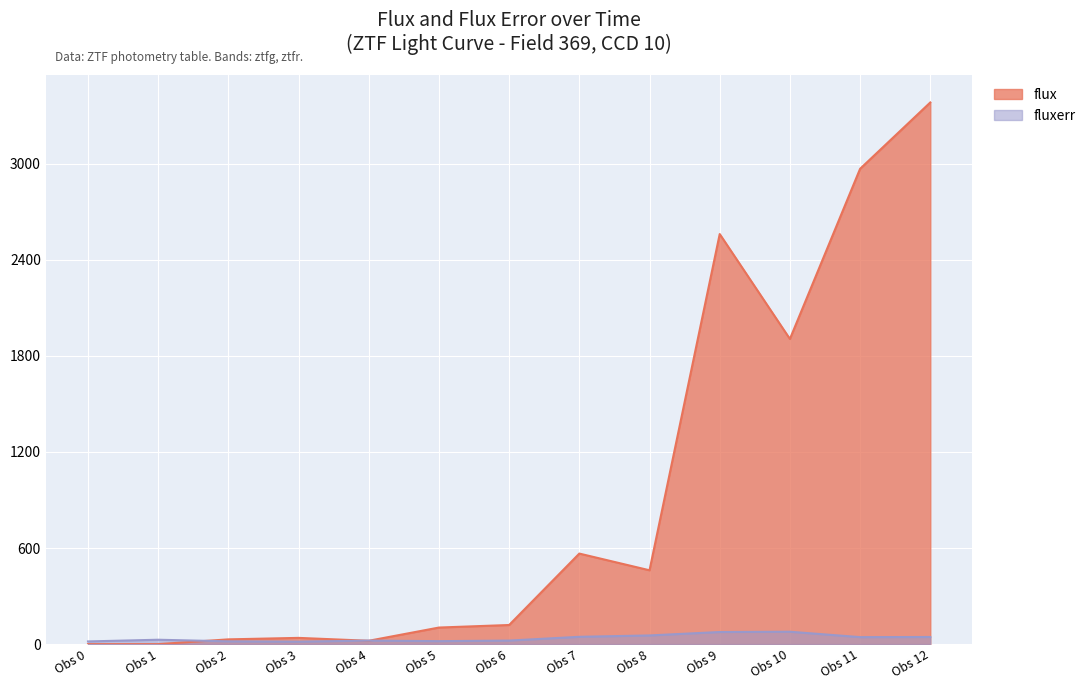

At Obs 8, list the series in order from smallest to largest.

fluxerr, flux